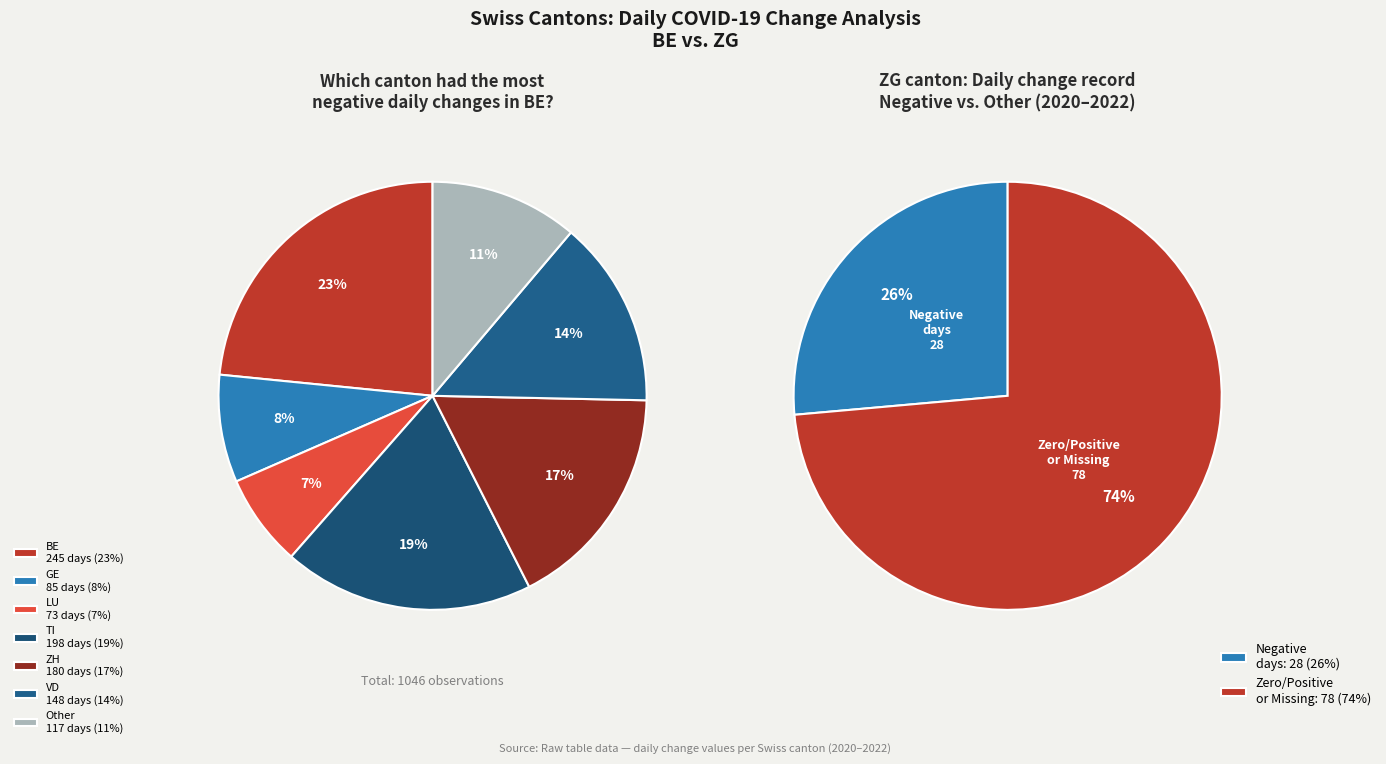

Is there a majority slice in this chart?

No